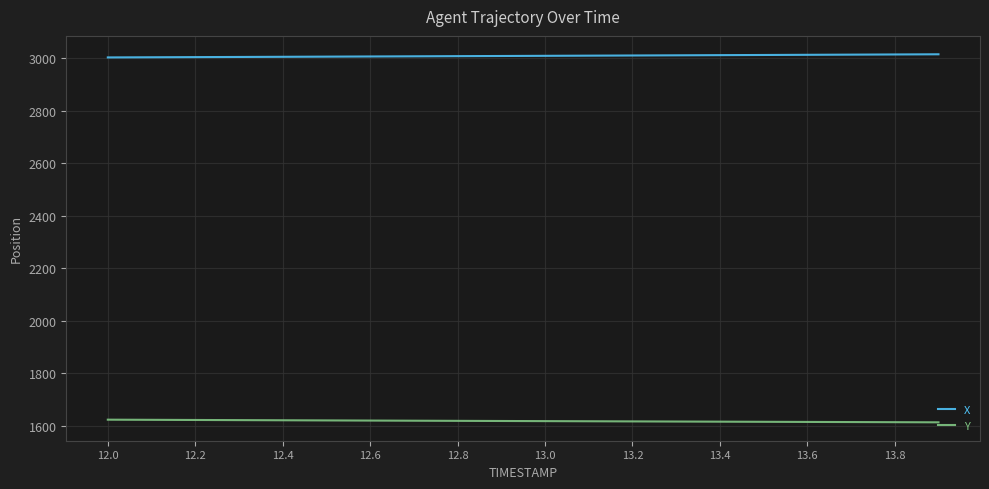

True or false: Y and X intersect in this chart.

False